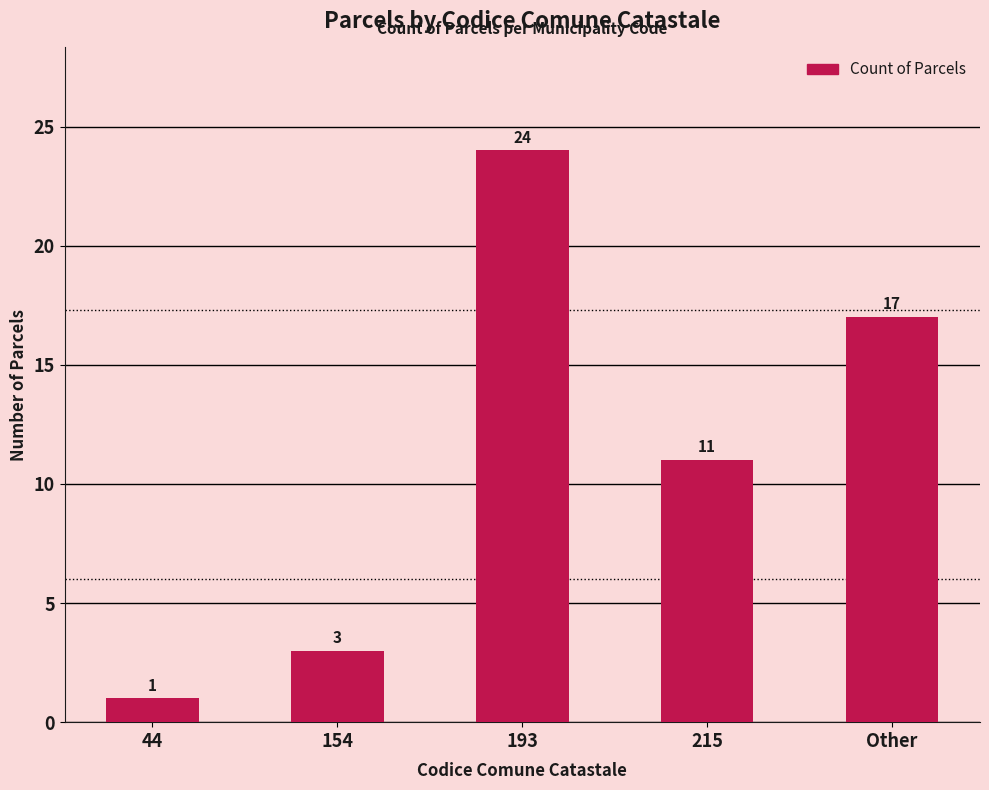

Where does the data first go above 11?

193